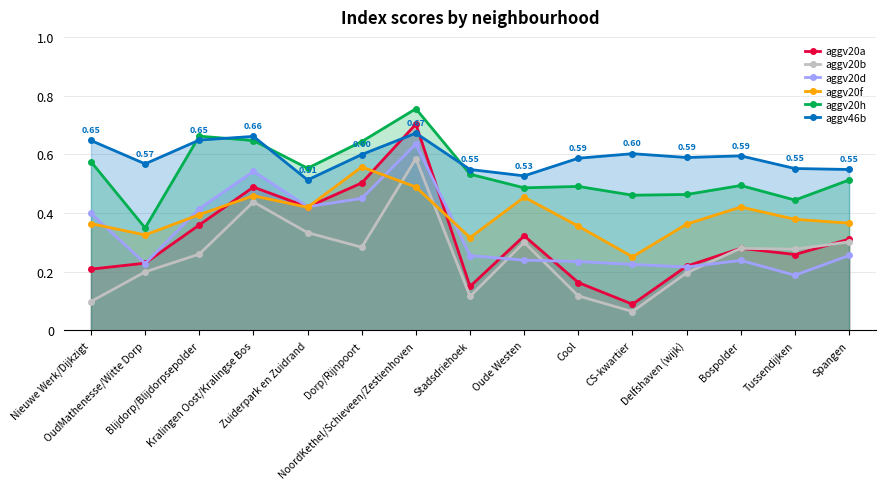

True or false: aggv20a has a value of 0.3 at Oude Westen.

True